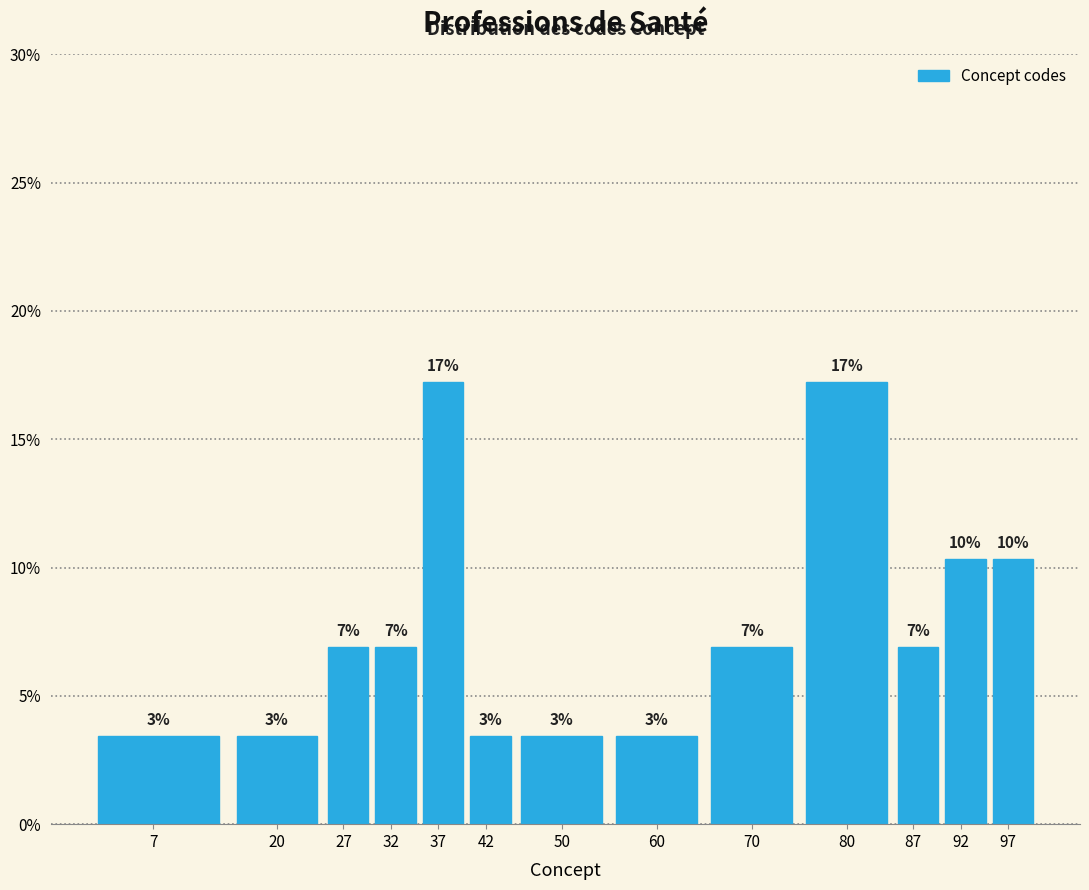

How many bars are there in total?

13